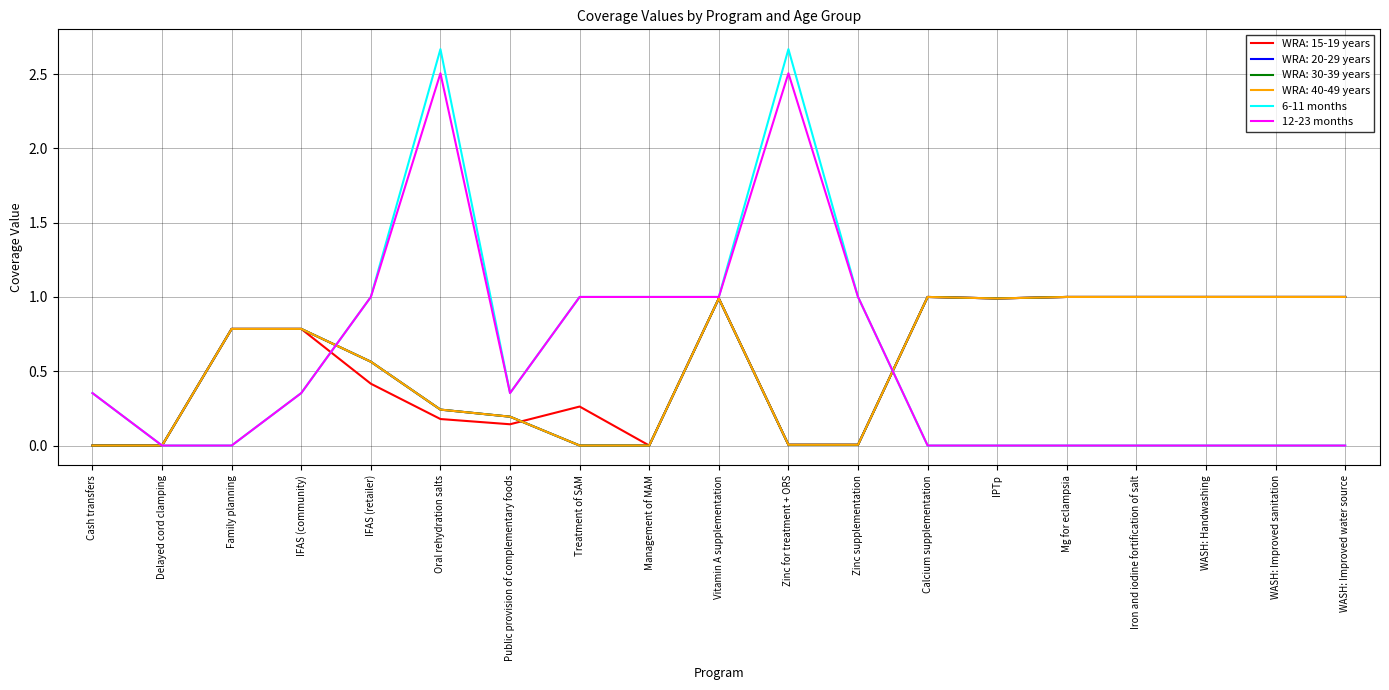

Which series has the largest total across all categories?

6-11 months